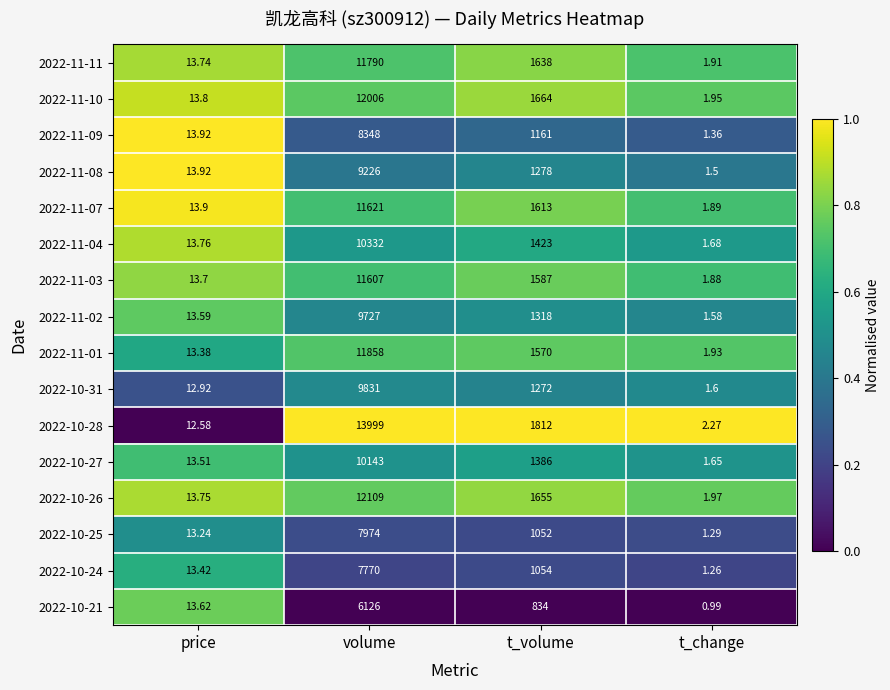

How many series are shown in this chart?

16